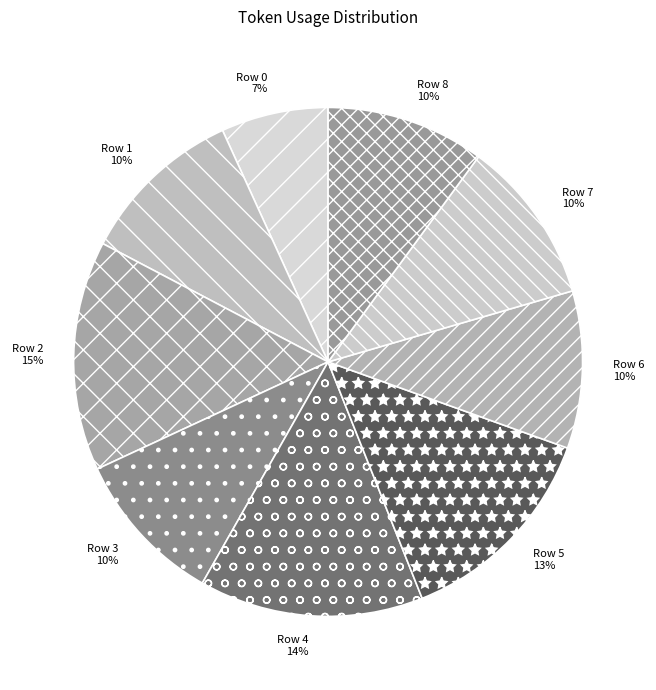

Combined, do Row 5 and Row 1 account for over 50%?

No